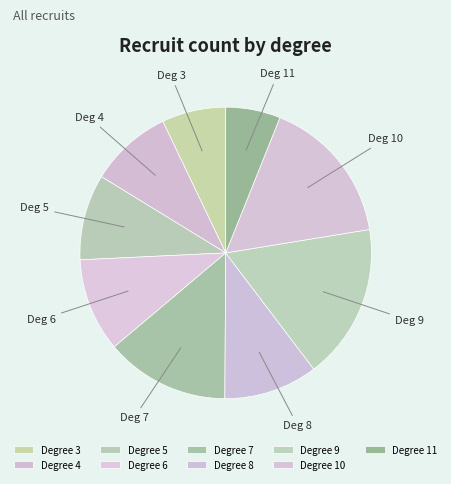

How many slices are in this pie chart?

9